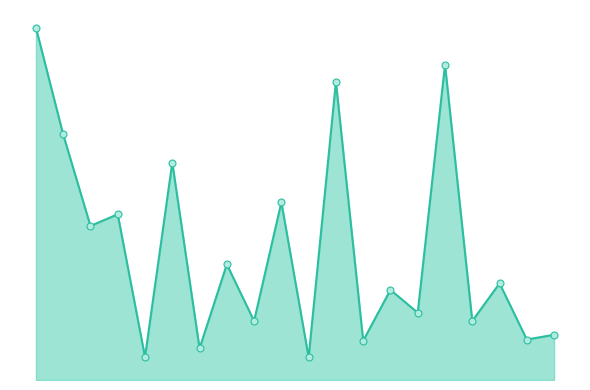

What is the value of the 1st point from the left?

733.0